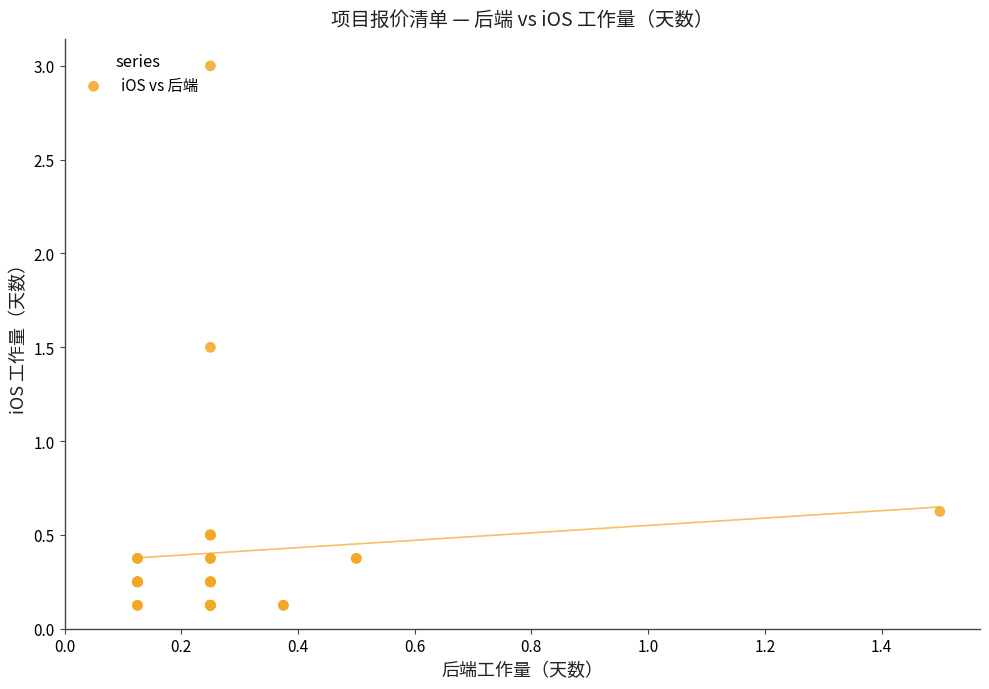

What Y value in the scatter plot is closest to 1?

0.6